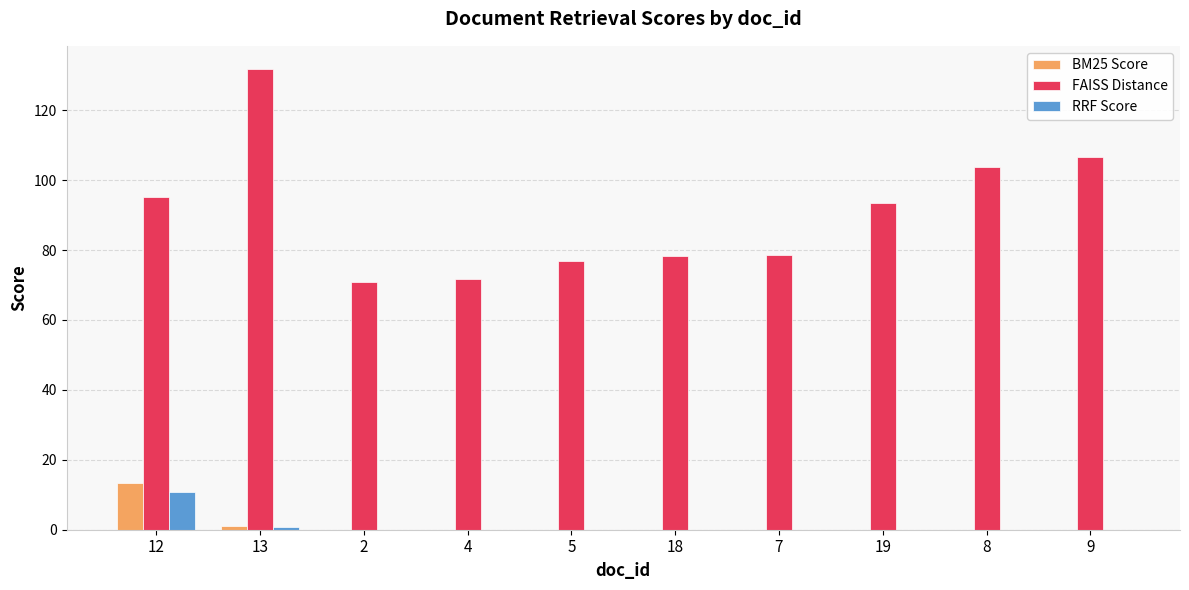

At which category is the sum across all series the highest?

13